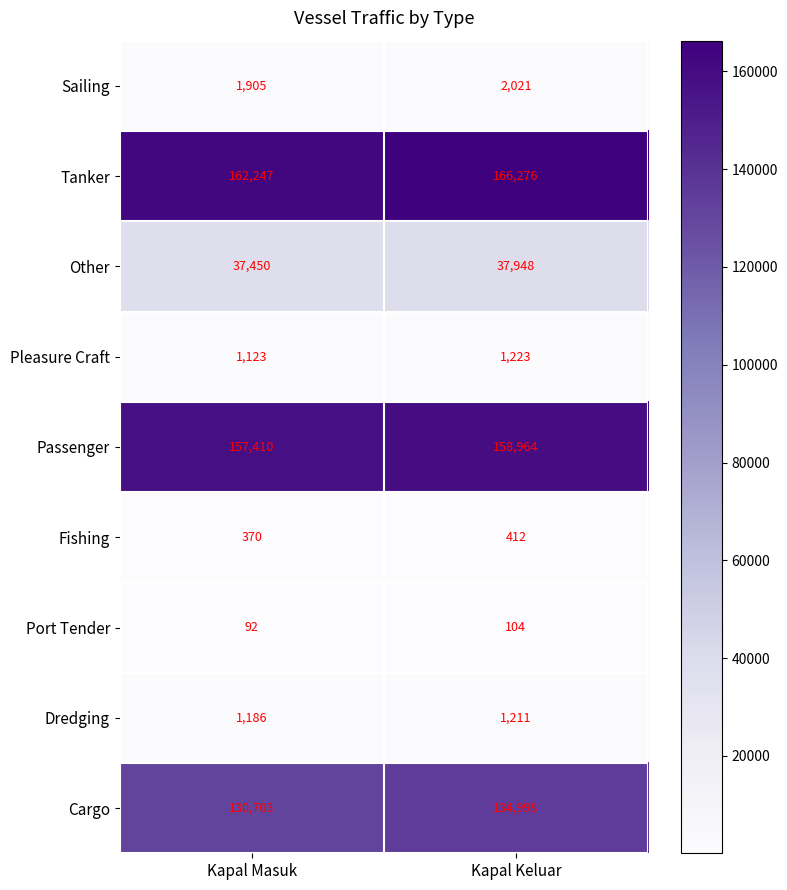

What is the minimum value for Fishing?

370